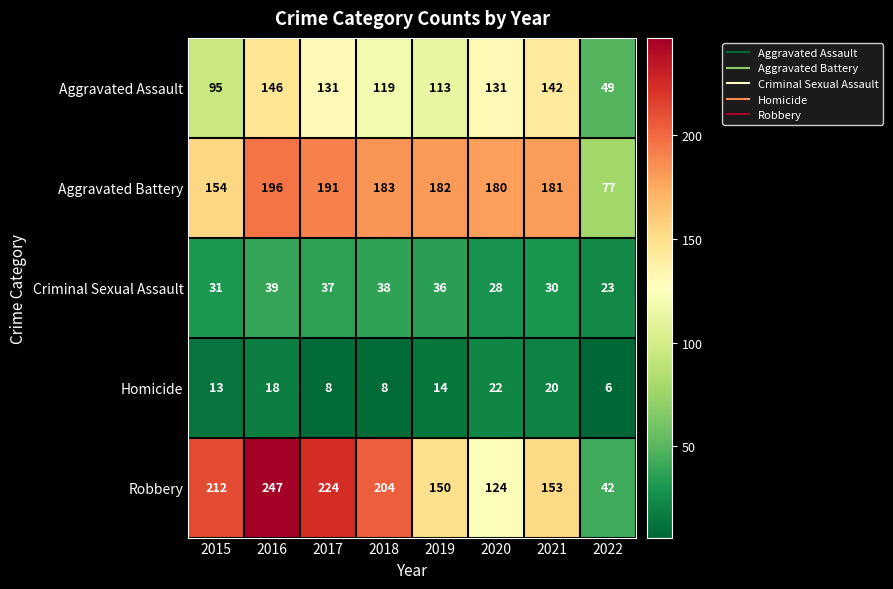

What is the greatest value displayed?

247